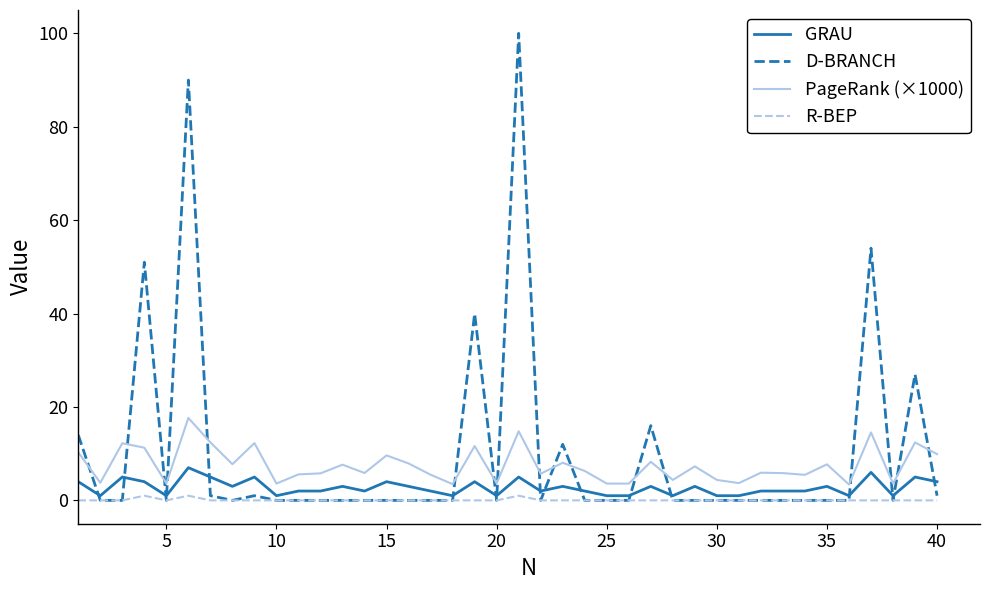

After their last crossing, which series has the higher values: PageRank (×1000) or D-BRANCH?

PageRank (×1000)